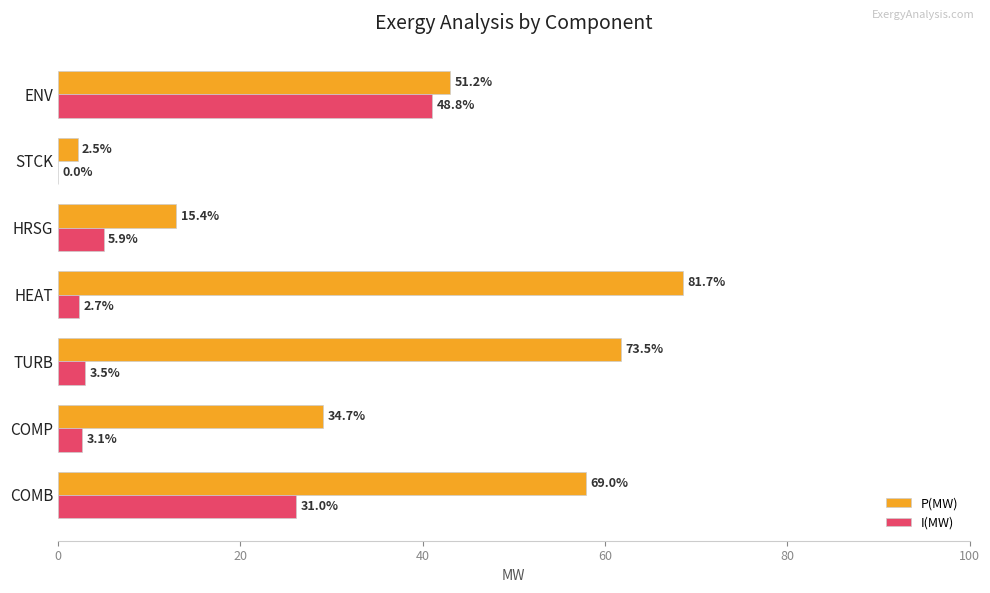

At how many categories does at least one series exceed 49?

3